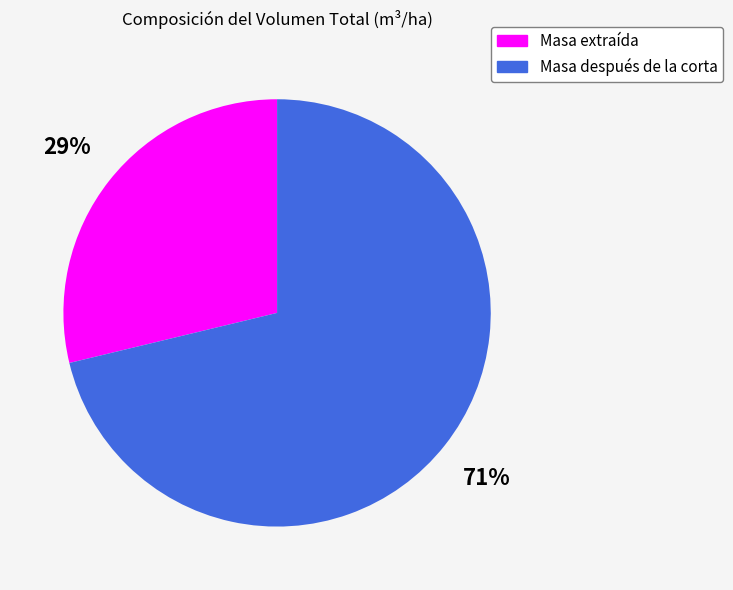

To the nearest percent, what is the difference between the largest and smallest slice percentages?

42%